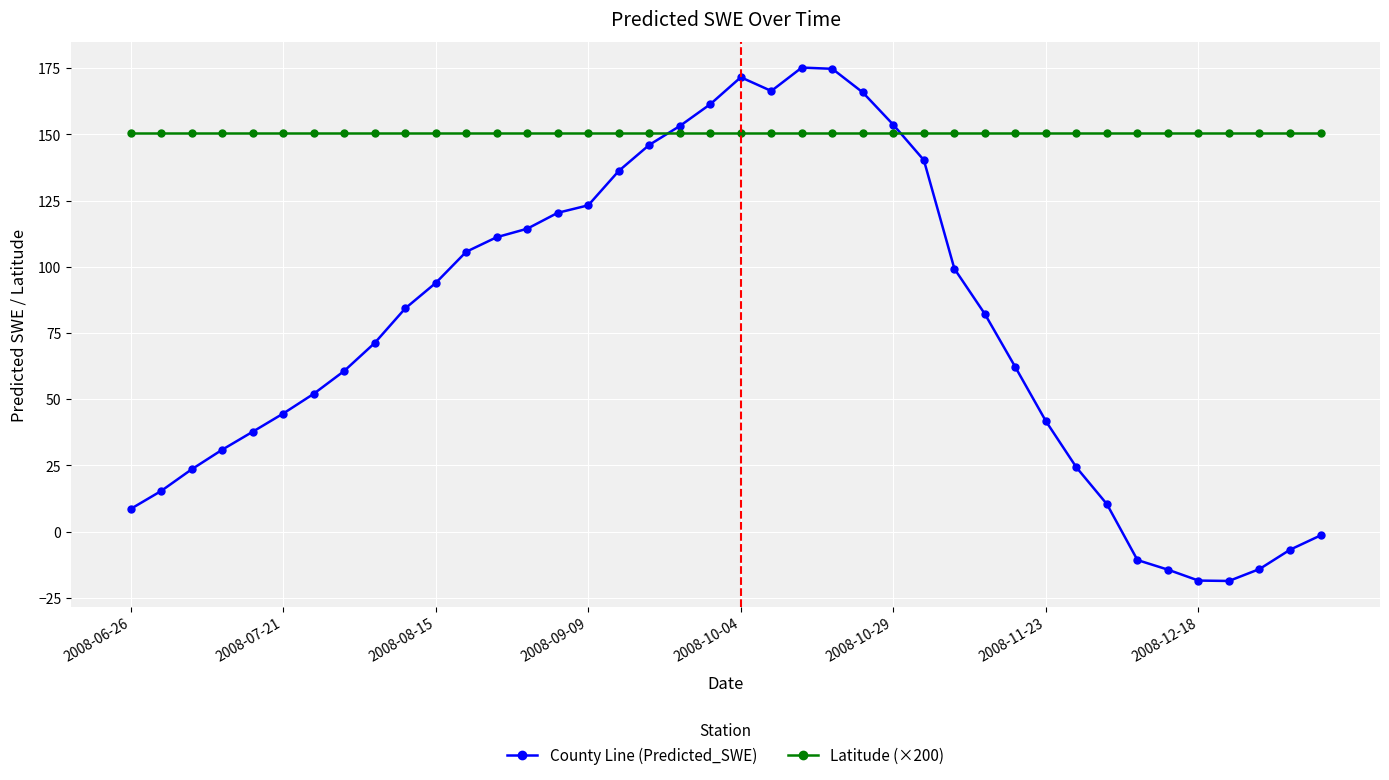

What is the average value of the Latitude (×200) series?

150.6